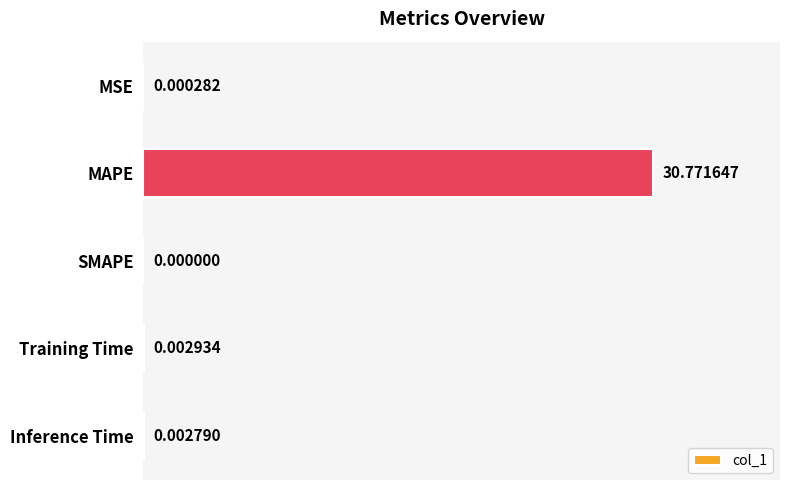

What is the sum of all values?

30.8